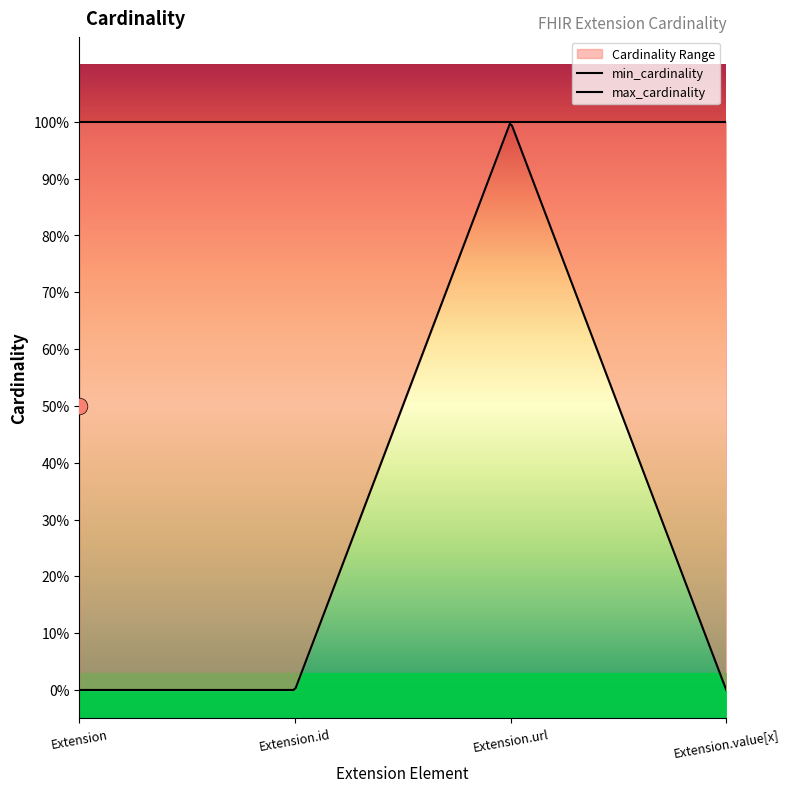

Does the chart have visible grid lines?

No